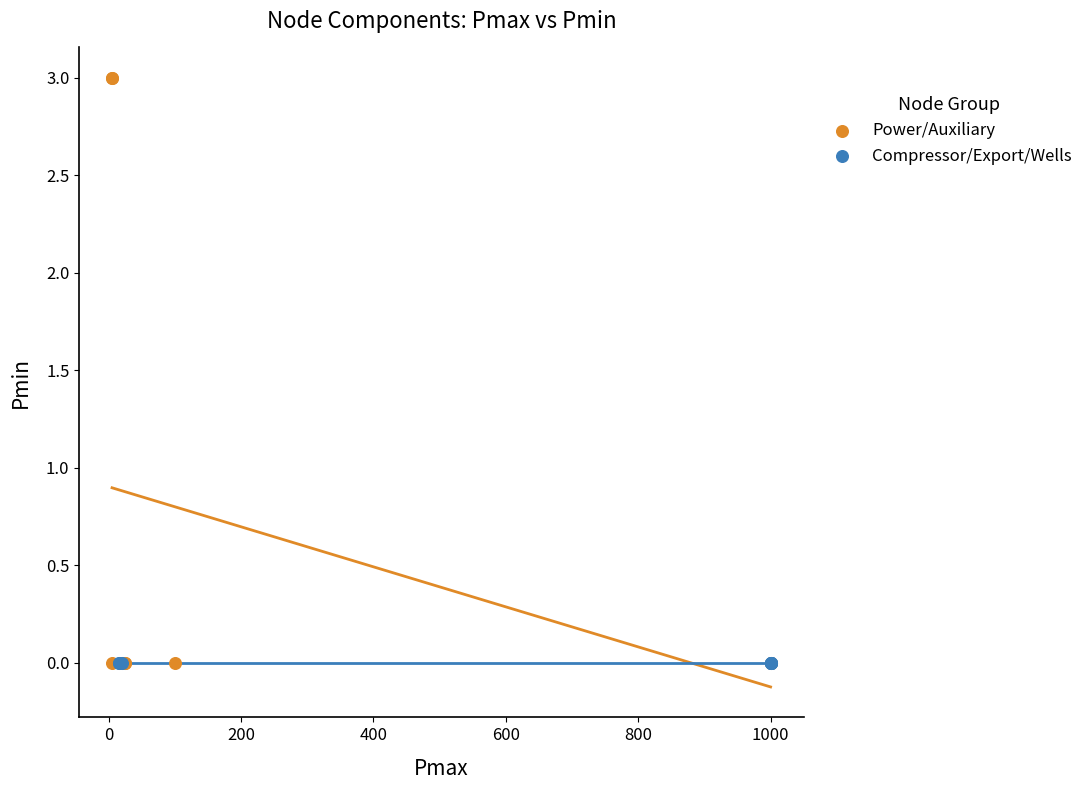

What are all the series names shown in the legend?

Power/Auxiliary, Compressor/Export/Wells